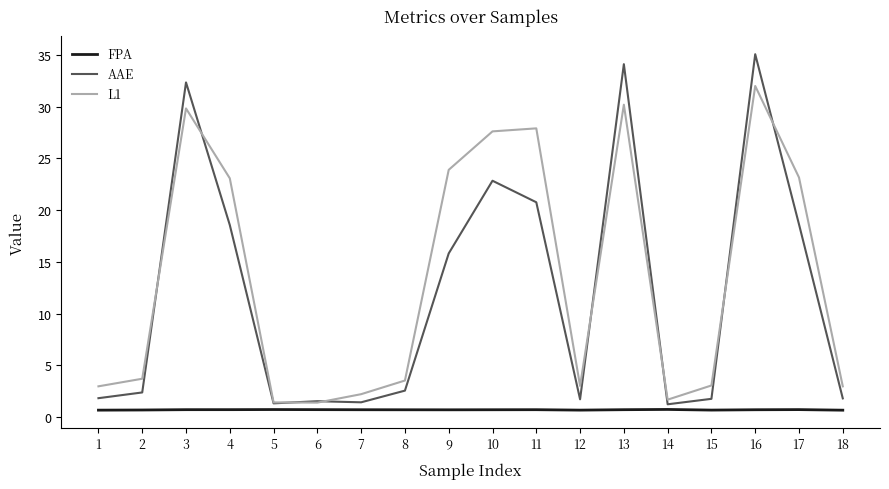

List the series in order of their peak value, lowest first.

FPA, L1, AAE